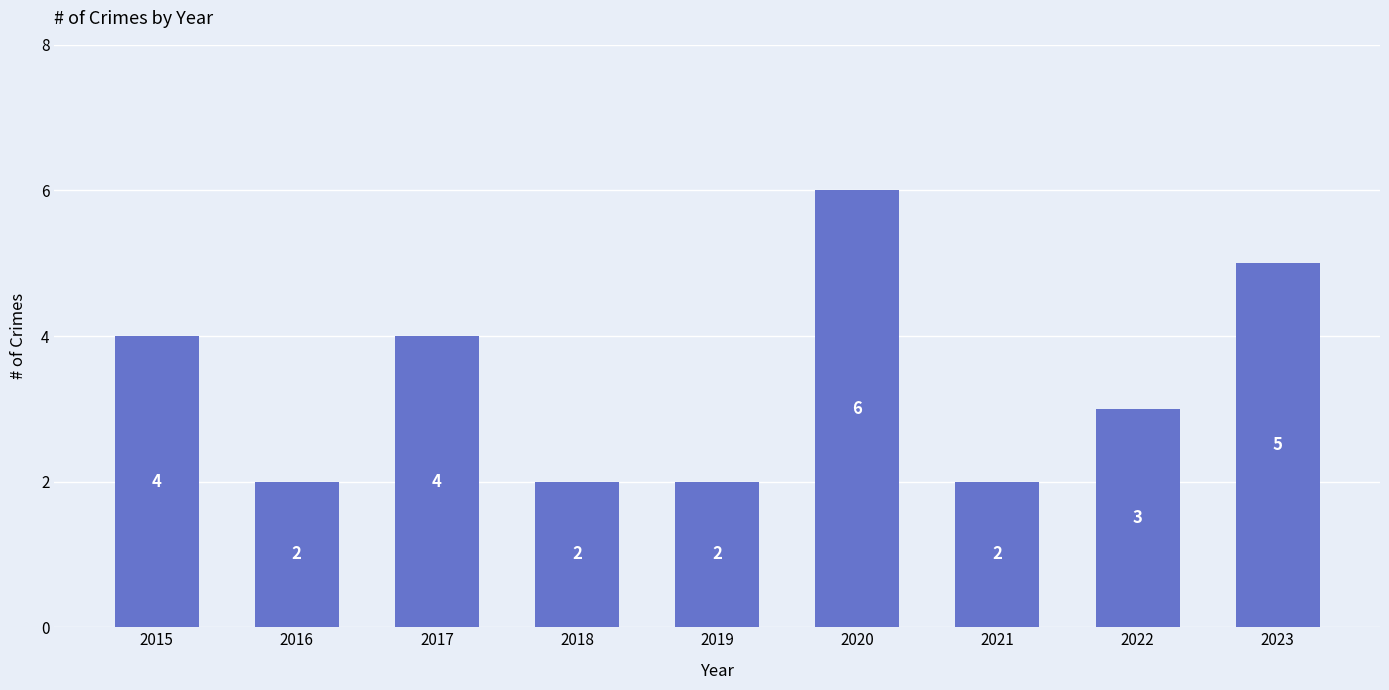

Reading left to right, list all the values displayed in this chart.

2015=4	2016=2	2017=4	2018=2	2019=2	2020=6	2021=2	2022=3	2023=5